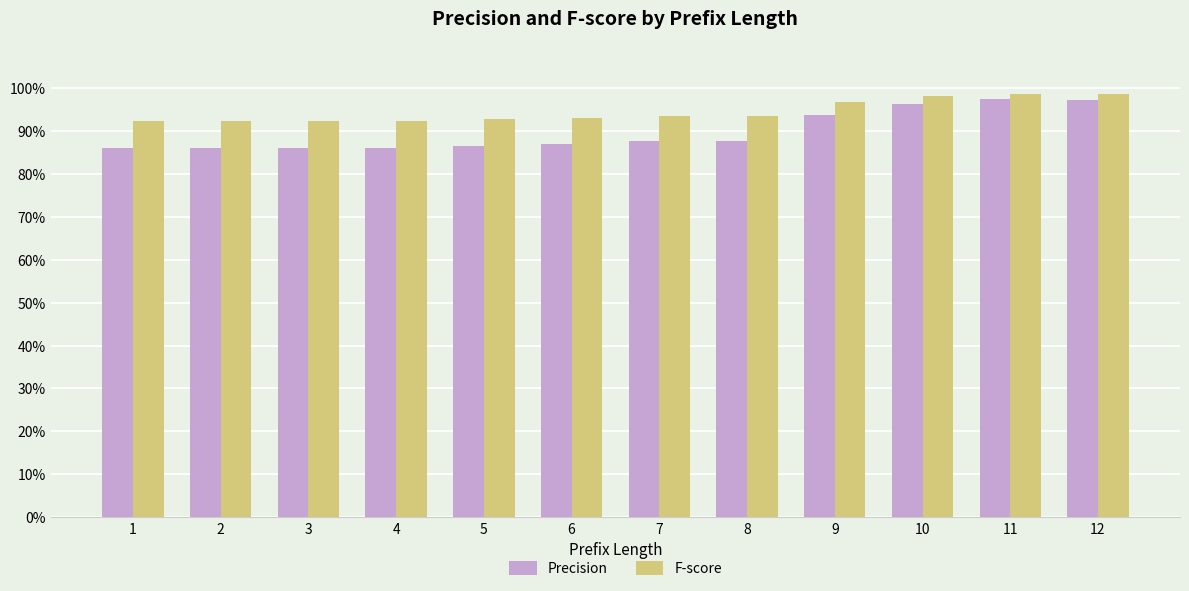

What is the sum of the Precision values at 12 and 5?

1.8